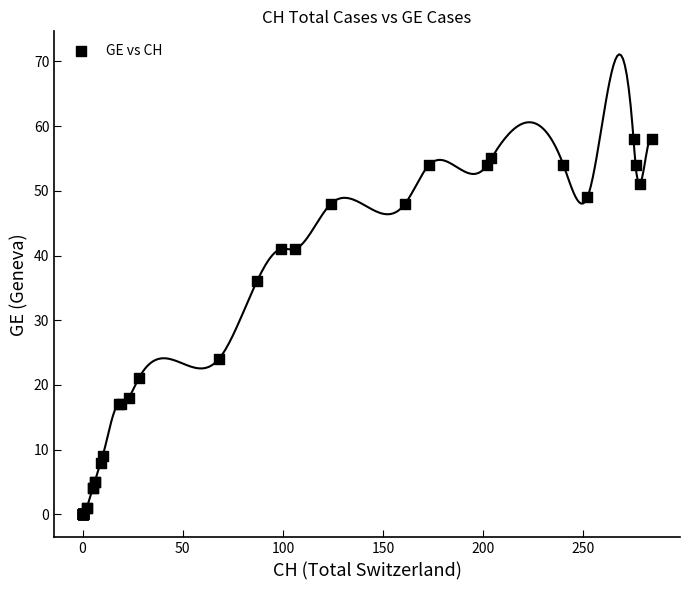

What Y value in the scatter plot is closest to 29?

24